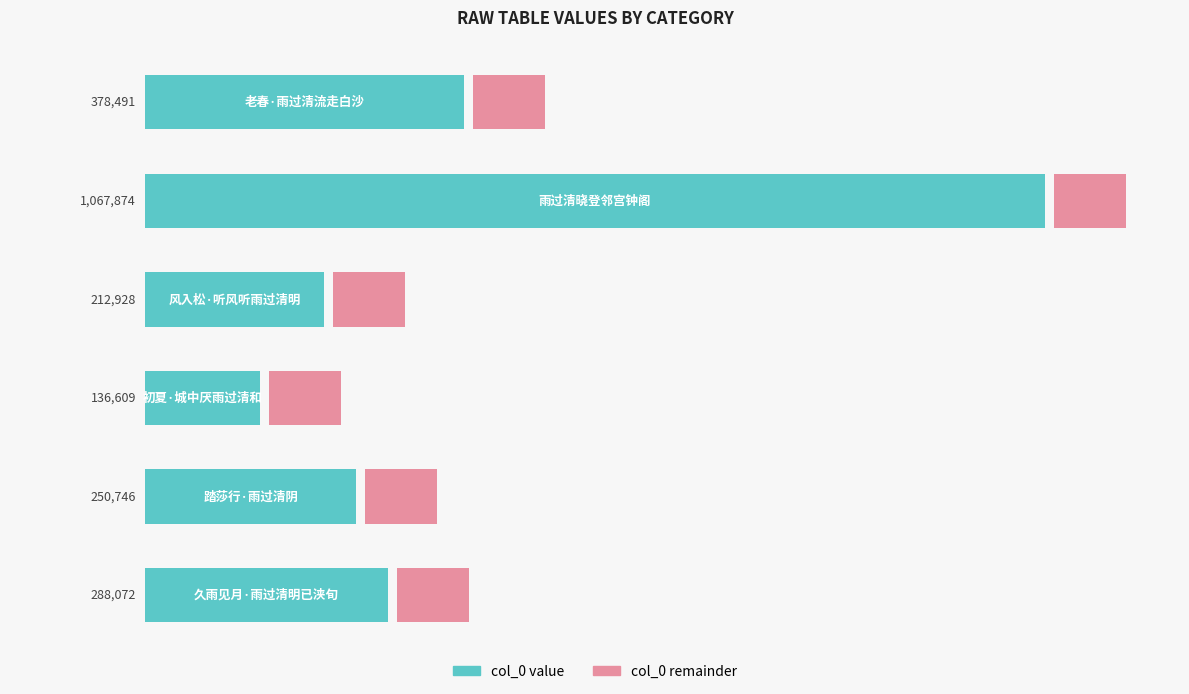

Reading left to right, extract all data points from this chart.

0=378491	1=1067874	2=212928	3=136609	4=250746	5=288072